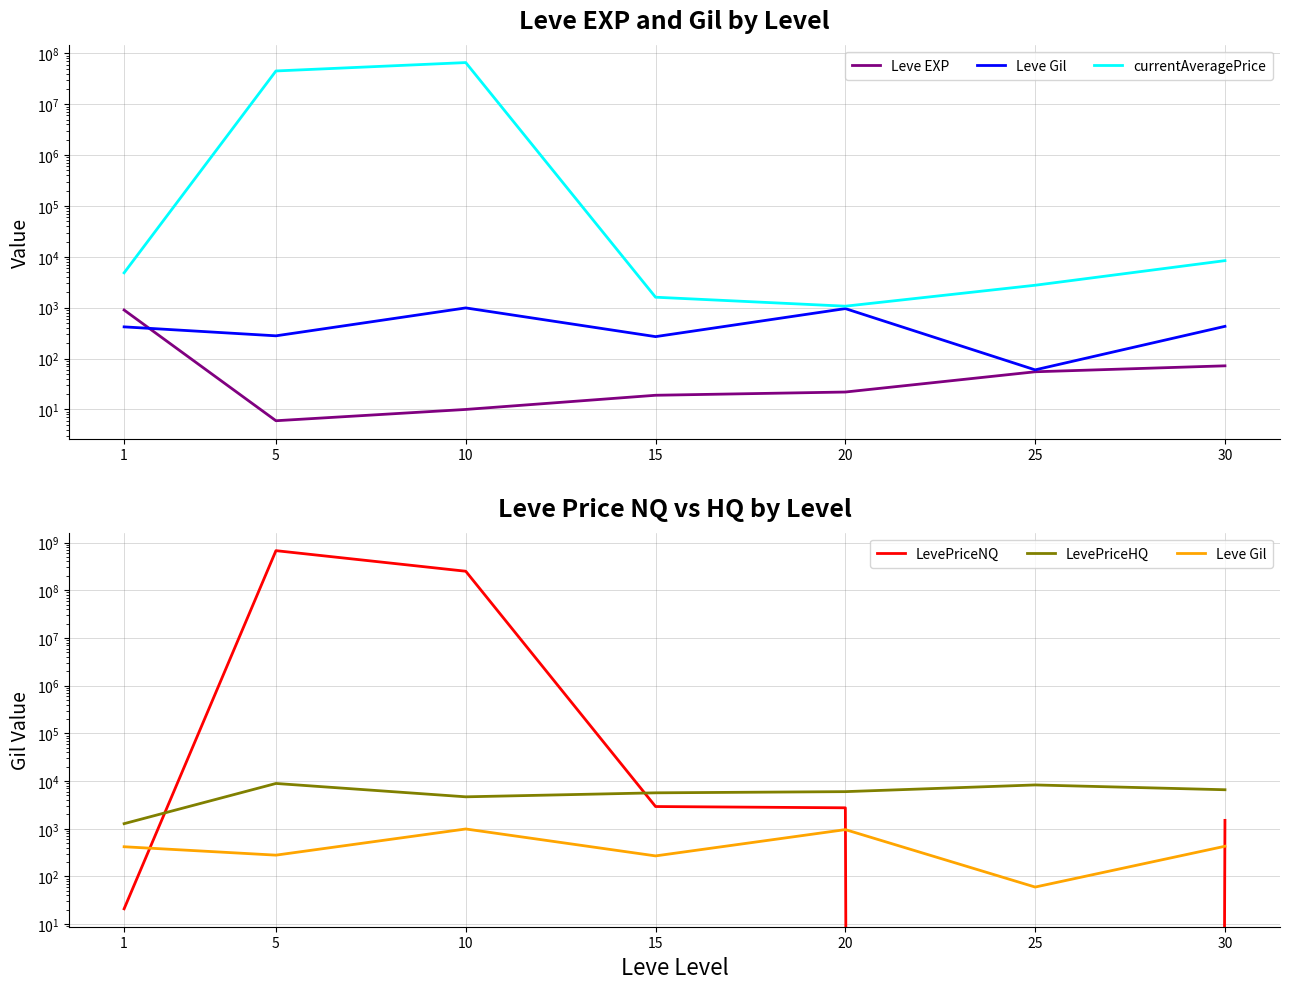

What is the difference between the maximum and minimum values in the Leve EXP series?

894